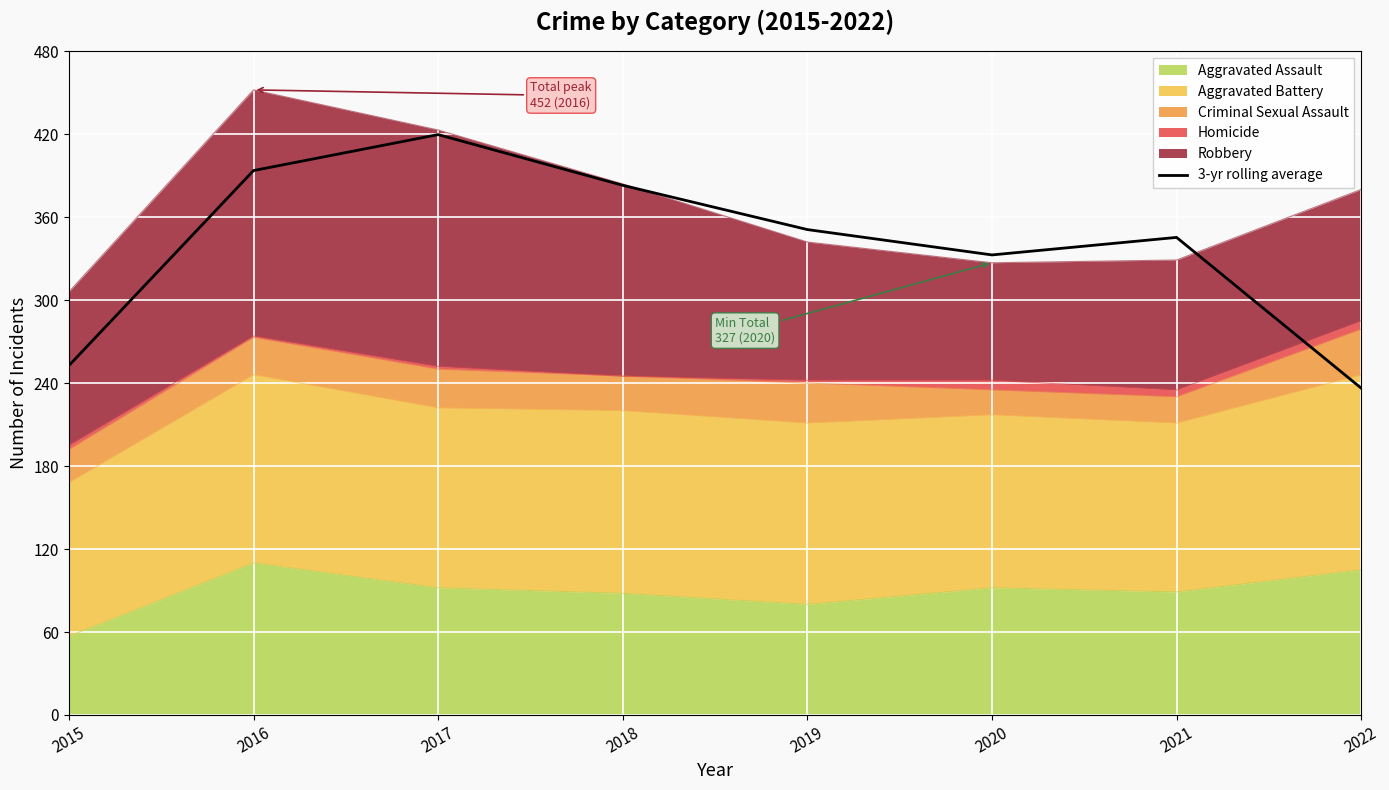

Count the number of categories in the chart.

8